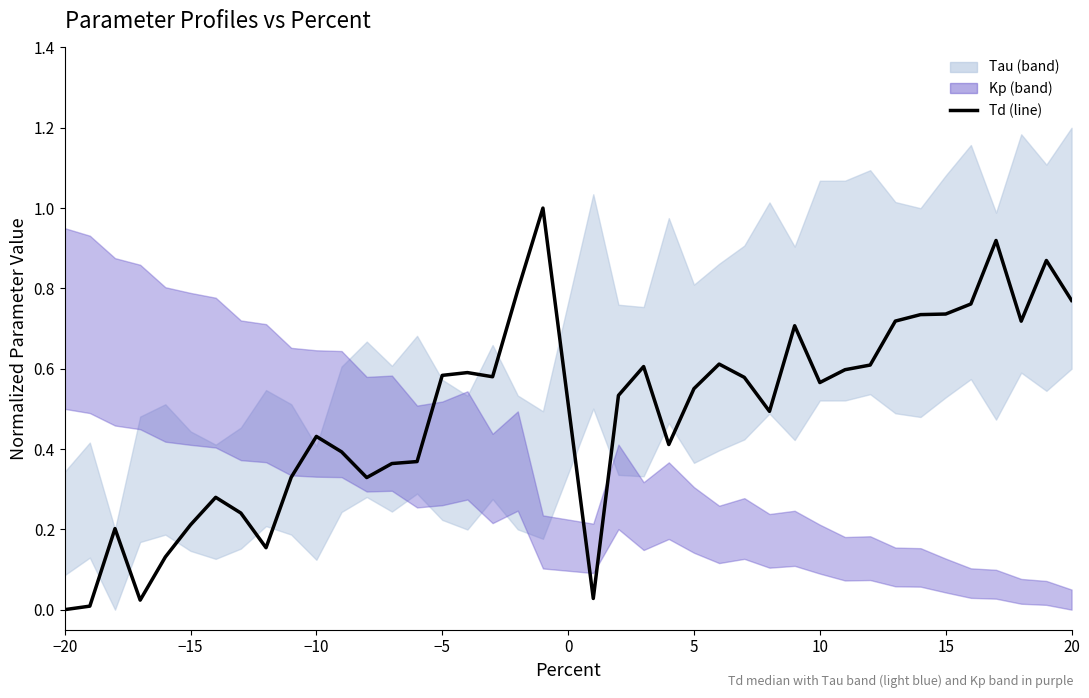

What is the average value?

0.5